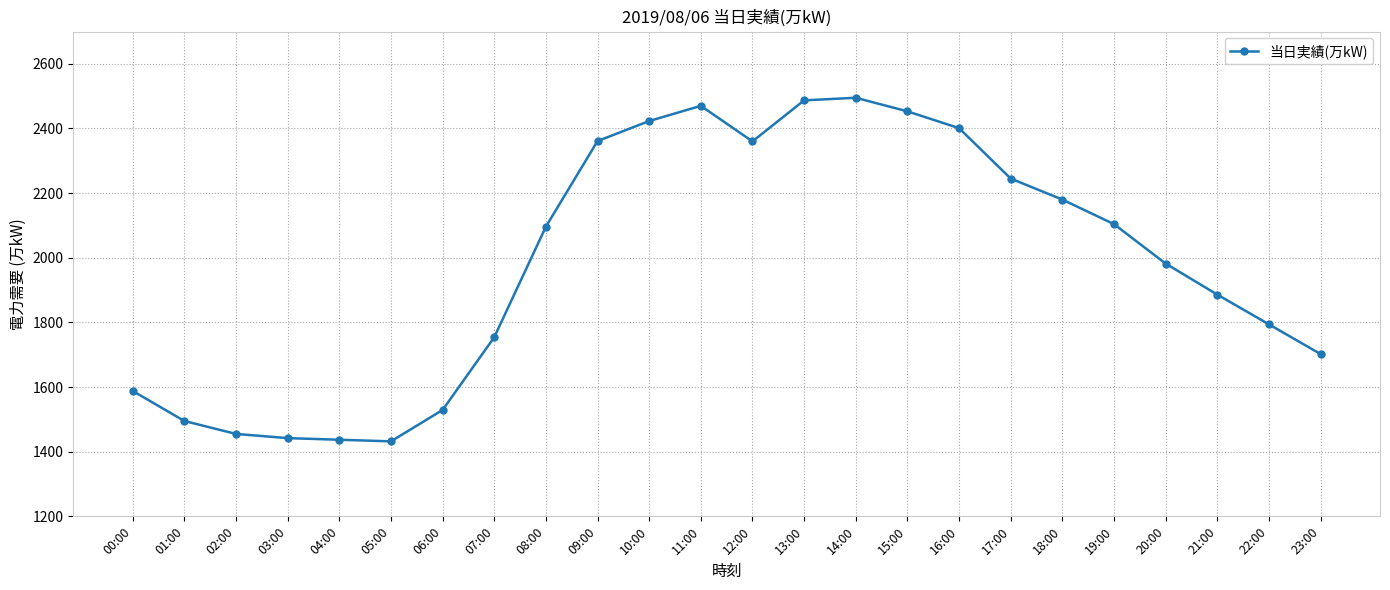

What is the label of the 18th point from the left?

17:00